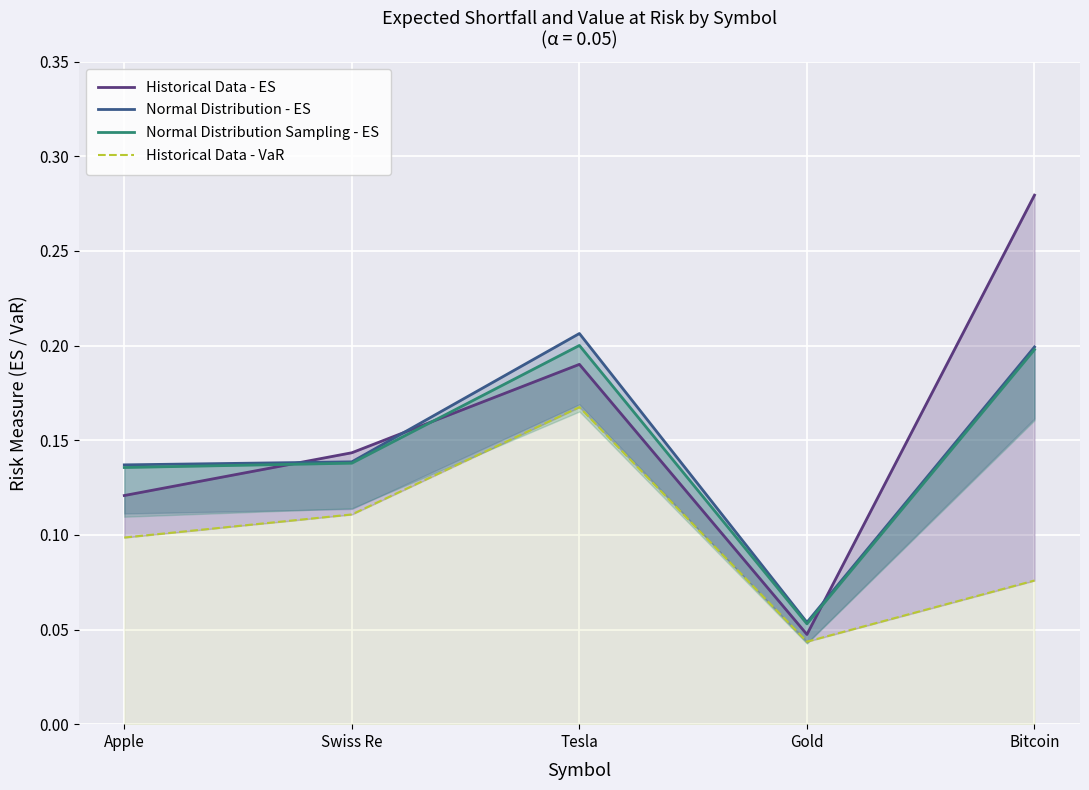

What is the sum of the Historical Data - ES values at Swiss Re and Apple?

0.3